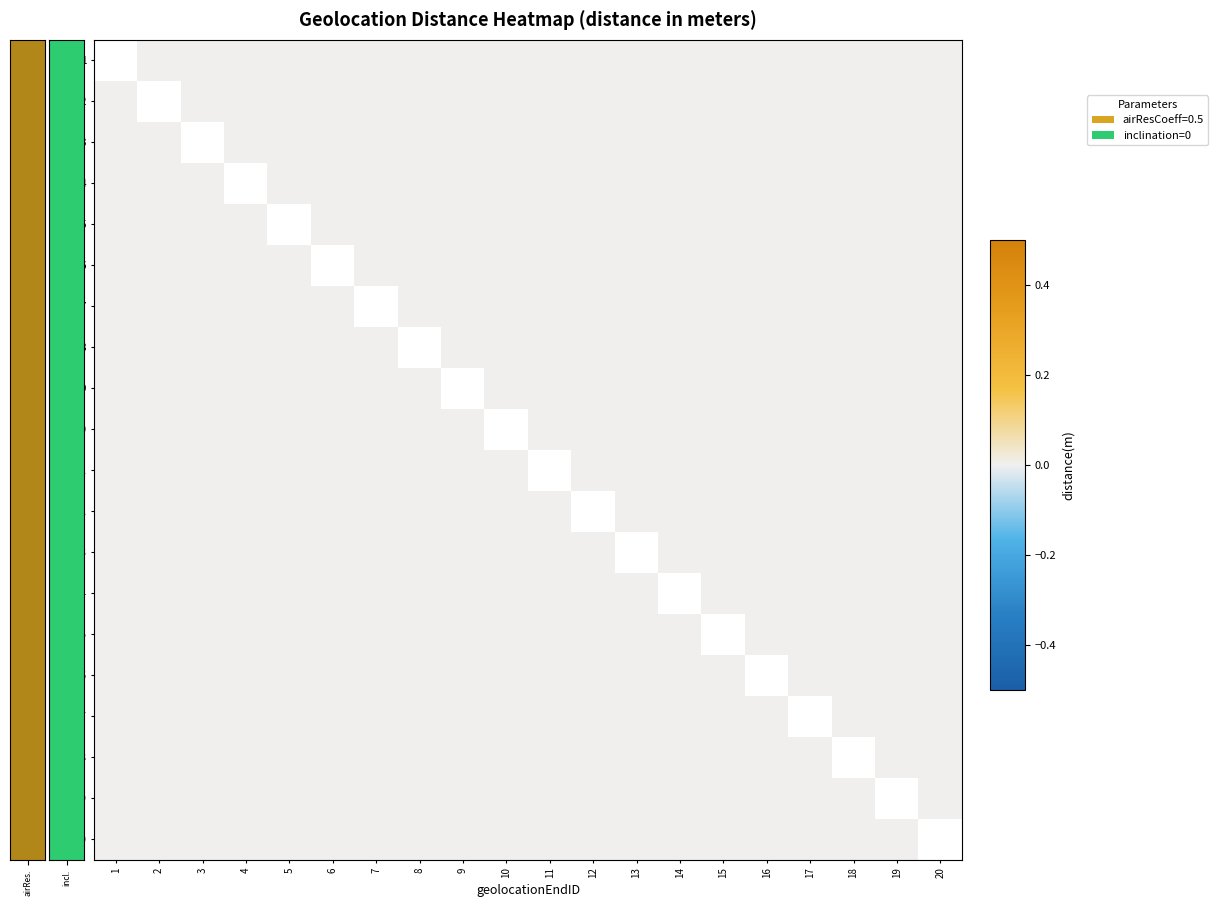

Is the value of 8 at 4 greater than the value of 14 at 15?

No